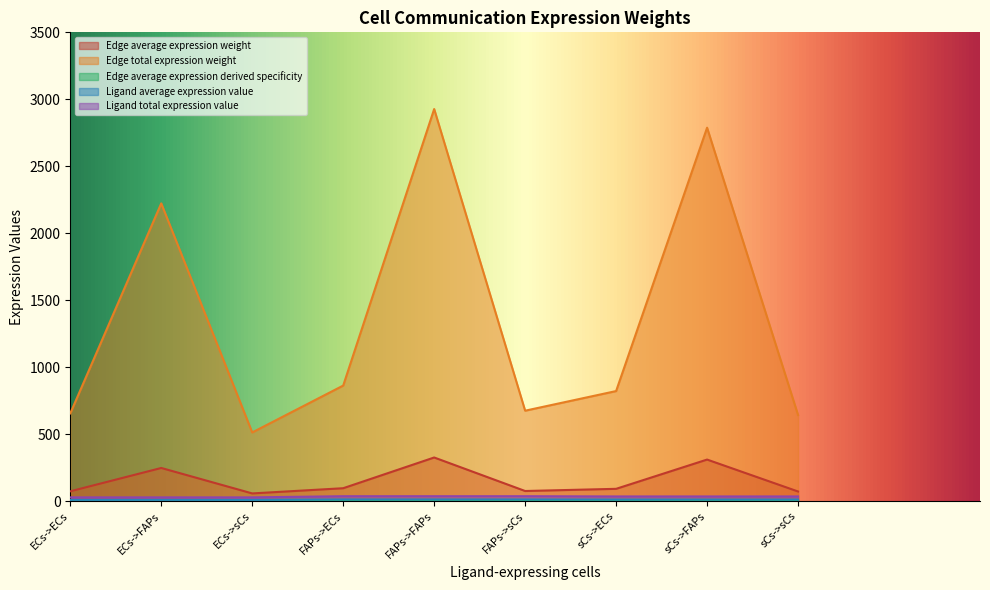

True or false: Edge total expression weight and Ligand total expression value cross at least once.

False